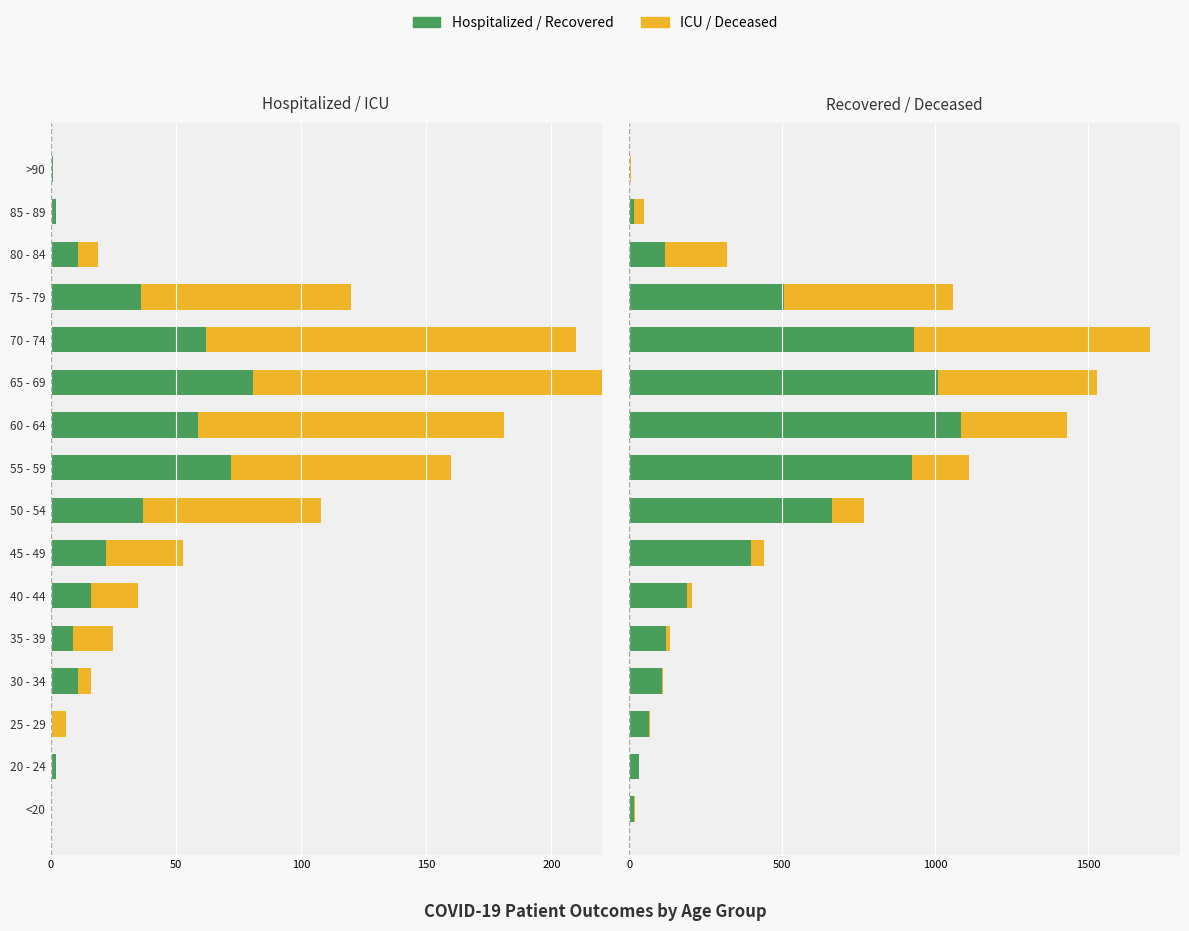

Reading left to right, transcribe all the data shown in this chart.

patients_in_hospital: 0	-2	0	-11	-9	-16	-22	-37	-72	-59	-81	-62	-36	-11	-2	-1
patients_in_icu: 0	0	-6	-5	-16	-19	-31	-71	-88	-122	-160	-148	-84	-8	0	0
recovered_patients: 17	34	65	108	122	189	397	664	925	1085	1008	931	505	118	15	3
deceased_patients: 2	0	3	3	12	17	44	105	185	346	521	770	553	201	33	2